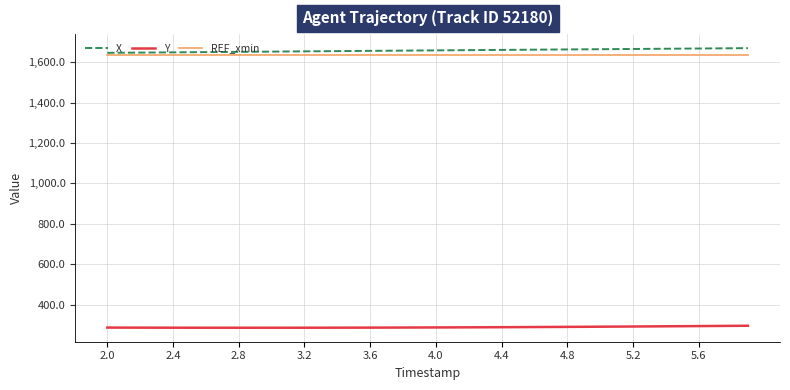

True or false: REF_xmin and Y intersect in this chart.

False